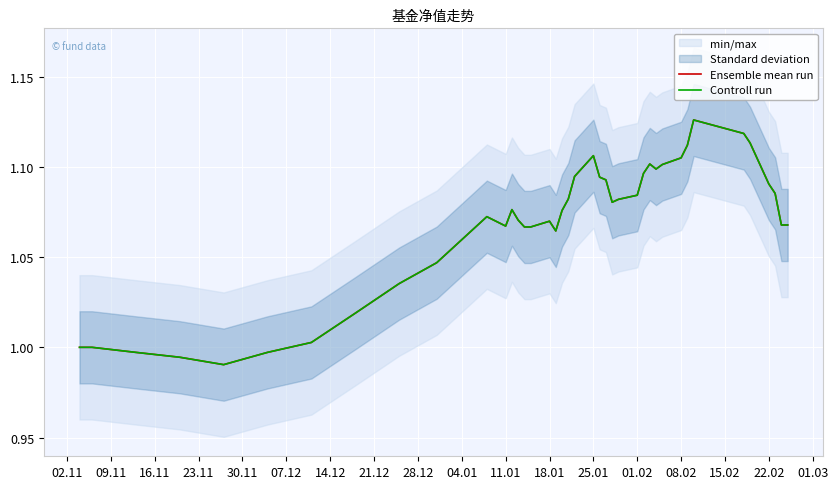

True or false: Ensemble mean run and Controll run intersect in this chart.

False